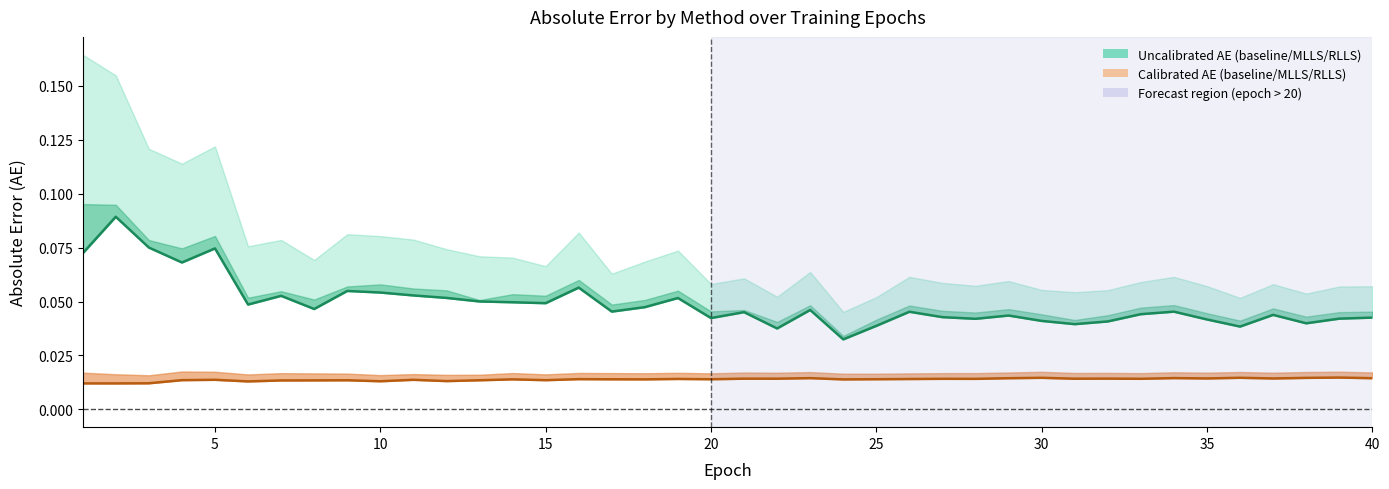

At how many categories does at least one series exceed 0?

40